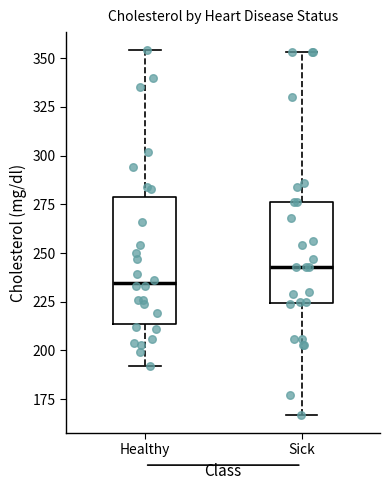

Reading left to right, read every box against the y-axis: the position of its median line, the range the box covers, and the ends of its whiskers. The values are not printed on the chart, so give them approximately, as read against the axis.

Healthy: median 235, box 215 to 280, whiskers 190 to 355
Sick: median 245, box 225 to 275, whiskers 165 to 355